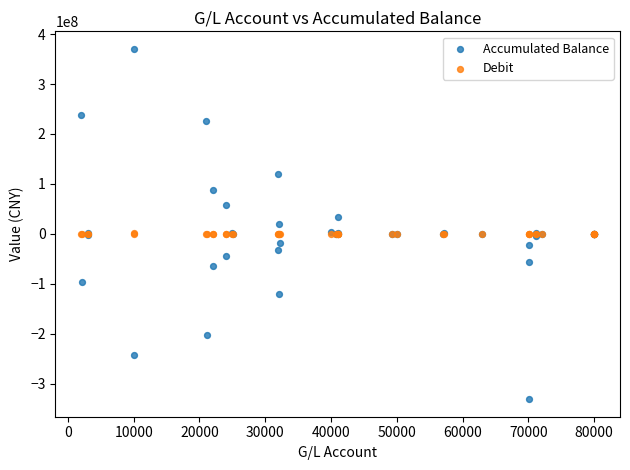

Which series contains the highest Y value?

Accumulated Balance